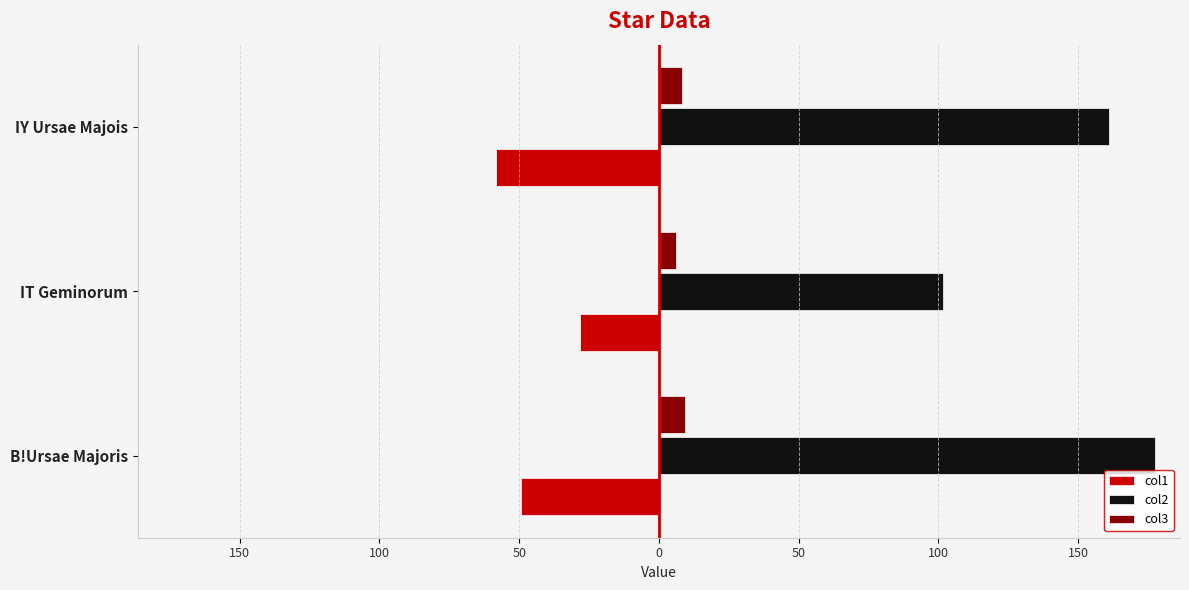

What are all the series names shown in the legend?

col1, col2, col3